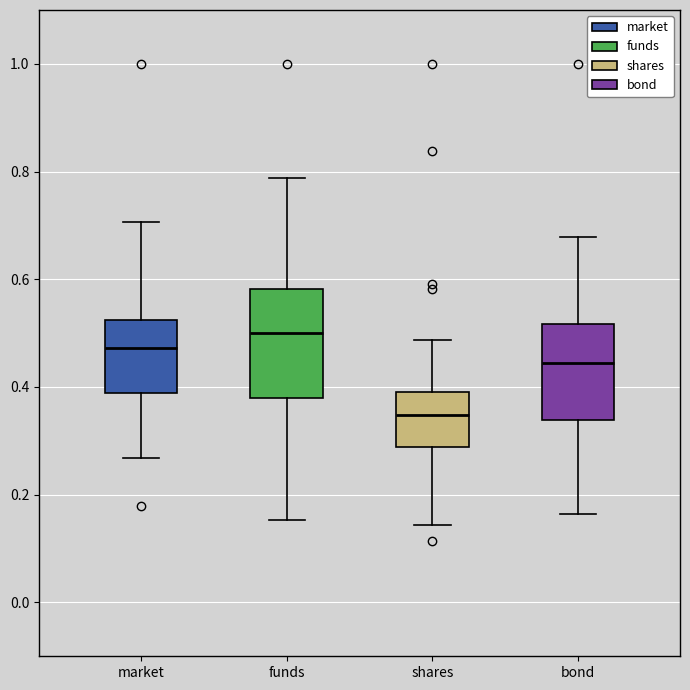

Reading left to right, read every box against the y-axis: the position of its median line, the range the box covers, and the ends of its whiskers. The values are not printed on the chart, so give them approximately, as read against the axis.

market: median 0.48, box 0.38 to 0.52, whiskers 0.26 to 0.70
funds: median 0.50, box 0.38 to 0.58, whiskers 0.16 to 0.78
shares: median 0.34, box 0.28 to 0.38, whiskers 0.14 to 0.48
bond: median 0.44, box 0.34 to 0.52, whiskers 0.16 to 0.68